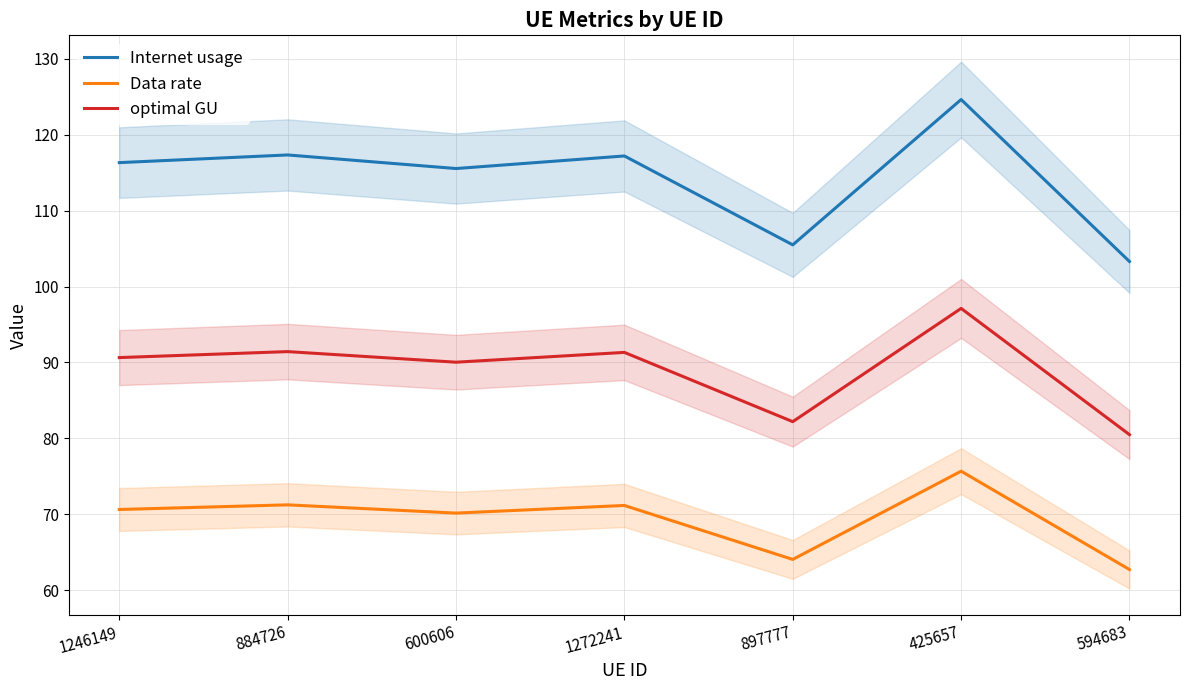

What is the average value of the Data rate series?

69.4